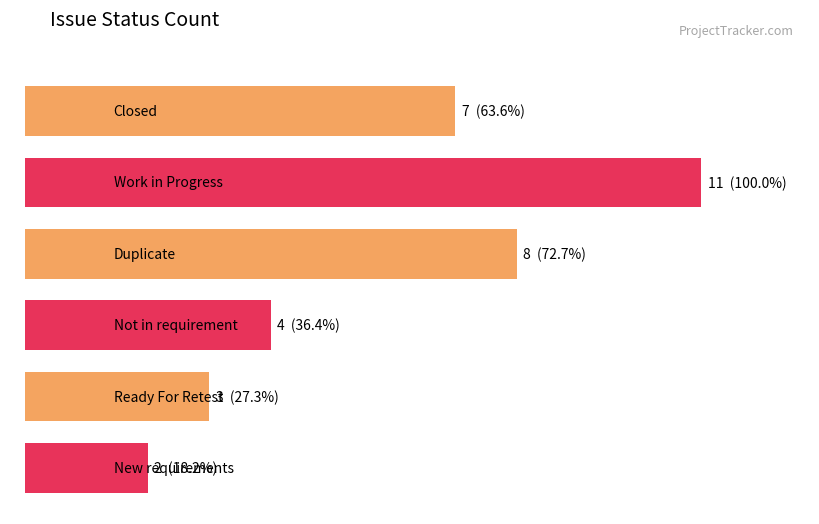

What is the smallest value displayed?

2